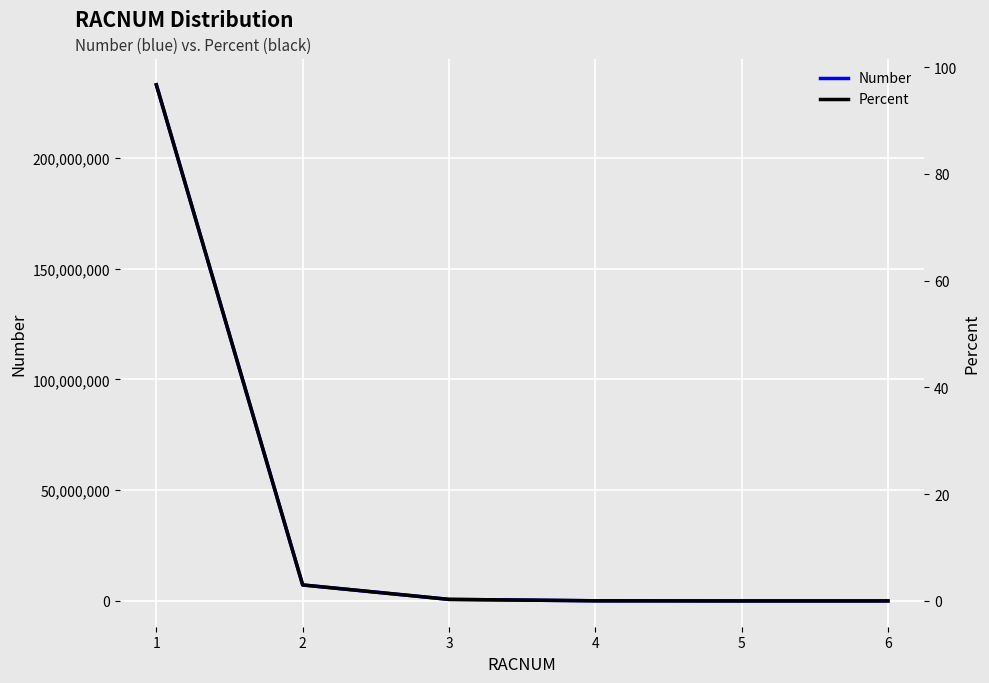

Between 1 and 5, which is larger?

1